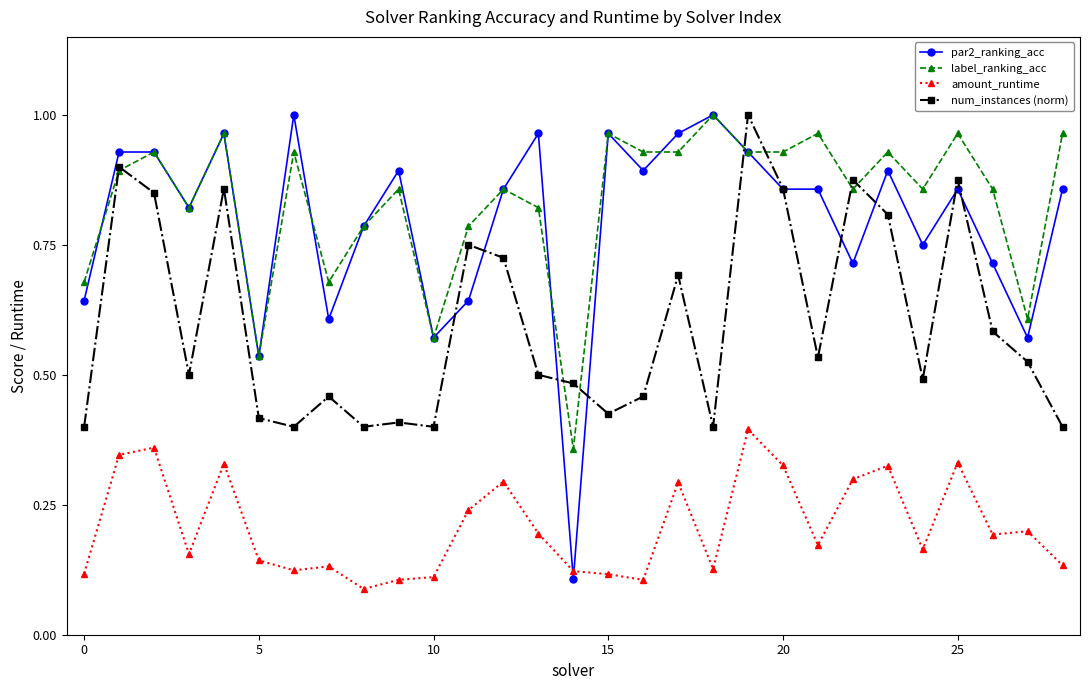

Is this an area chart (filled region under the line)?

No